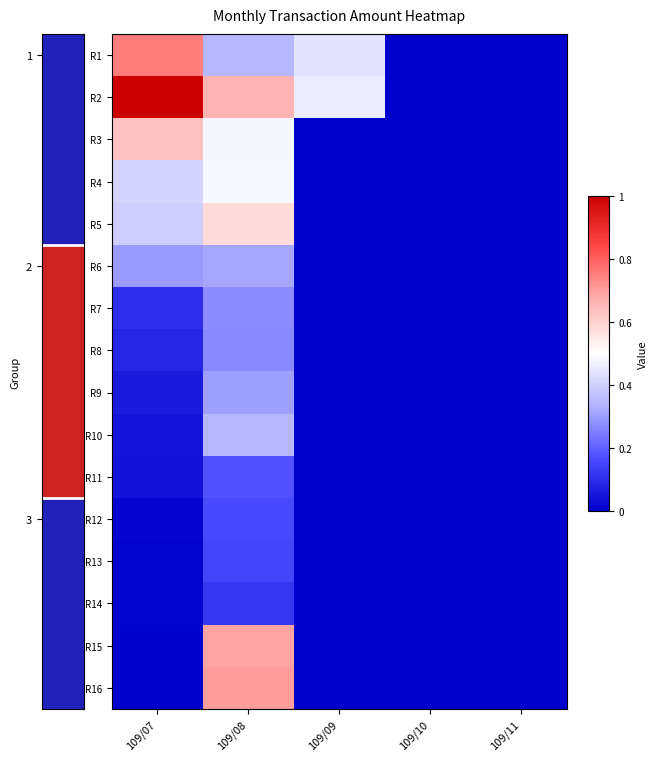

At which category is the sum across all series the highest?

109/08